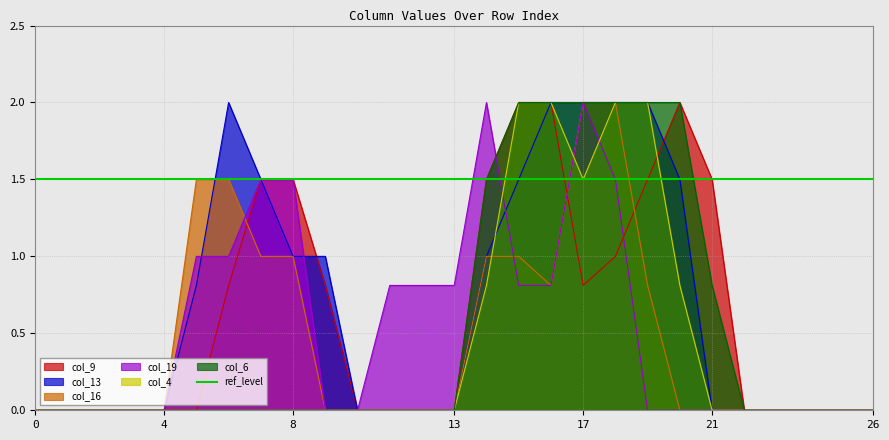

Reading left to right, transcribe all the data shown in this chart.

col_9: 0=0.0	1=0.0	2=0.0	3=0.0	4=0.0	5=0.0	6=0.8	7=1.5	8=1.5	9=0.8	10=0.0	11=0.0	12=0.0	13=0.0	14=1.5	15=2.0	16=2.0	17=0.8	18=1.0	19=1.5	20=2.0	21=1.5	22=0.0	23=0.0	24=0.0	25=0.0	26=0.0
col_13: 0=0.0	1=0.0	2=0.0	3=0.0	4=0.0	5=0.8	6=2.0	7=1.5	8=1.0	9=1.0	10=0.0	11=0.0	12=0.0	13=0.0	14=1.0	15=1.5	16=2.0	17=2.0	18=2.0	19=2.0	20=1.5	21=0.0	22=0.0	23=0.0	24=0.0	25=0.0	26=0.0
col_16: 0=0.0	1=0.0	2=0.0	3=0.0	4=0.0	5=1.5	6=1.5	7=1.0	8=1.0	9=0.0	10=0.0	11=0.0	12=0.0	13=0.0	14=1.0	15=1.0	16=0.8	17=2.0	18=2.0	19=0.8	20=0.0	21=0.0	22=0.0	23=0.0	24=0.0	25=0.0	26=0.0
col_19: 0=0.0	1=0.0	2=0.0	3=0.0	4=0.0	5=1.0	6=1.0	7=1.5	8=1.5	9=0.0	10=0.0	11=0.8	12=0.8	13=0.8	14=2.0	15=0.8	16=0.8	17=2.0	18=1.5	19=0.0	20=0.0	21=0.0	22=0.0	23=0.0	24=0.0	25=0.0	26=0.0
col_4: 0=0.0	1=0.0	2=0.0	3=0.0	4=0.0	5=0.0	6=0.0	7=0.0	8=0.0	9=0.0	10=0.0	11=0.0	12=0.0	13=0.0	14=0.8	15=2.0	16=2.0	17=1.5	18=2.0	19=2.0	20=0.8	21=0.0	22=0.0	23=0.0	24=0.0	25=0.0	26=0.0
col_6: 0=0.0	1=0.0	2=0.0	3=0.0	4=0.0	5=0.0	6=0.0	7=0.0	8=0.0	9=0.0	10=0.0	11=0.0	12=0.0	13=0.0	14=1.5	15=2.0	16=2.0	17=2.0	18=2.0	19=2.0	20=2.0	21=0.8	22=0.0	23=0.0	24=0.0	25=0.0	26=0.0